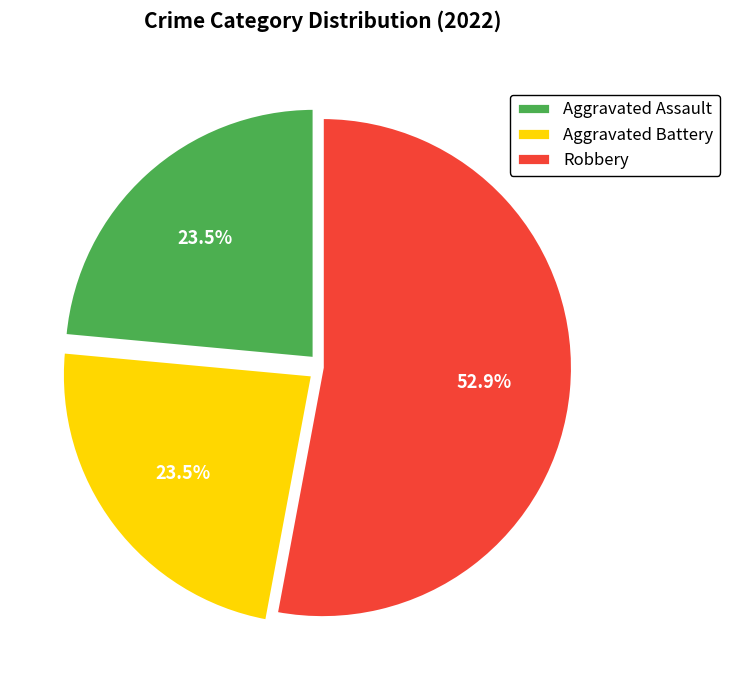

How many segments does this pie chart have?

3